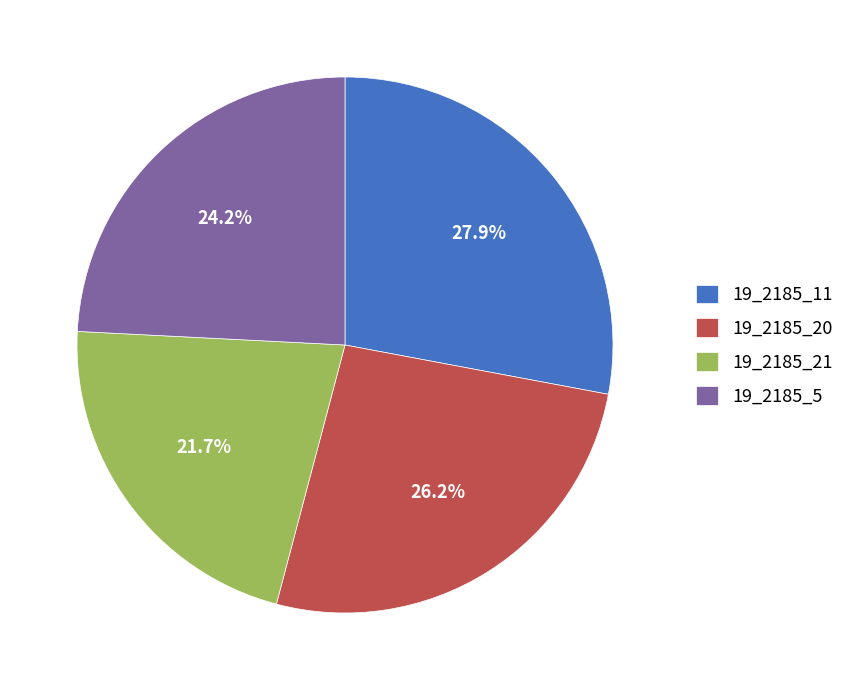

How many slices are in this pie chart?

4